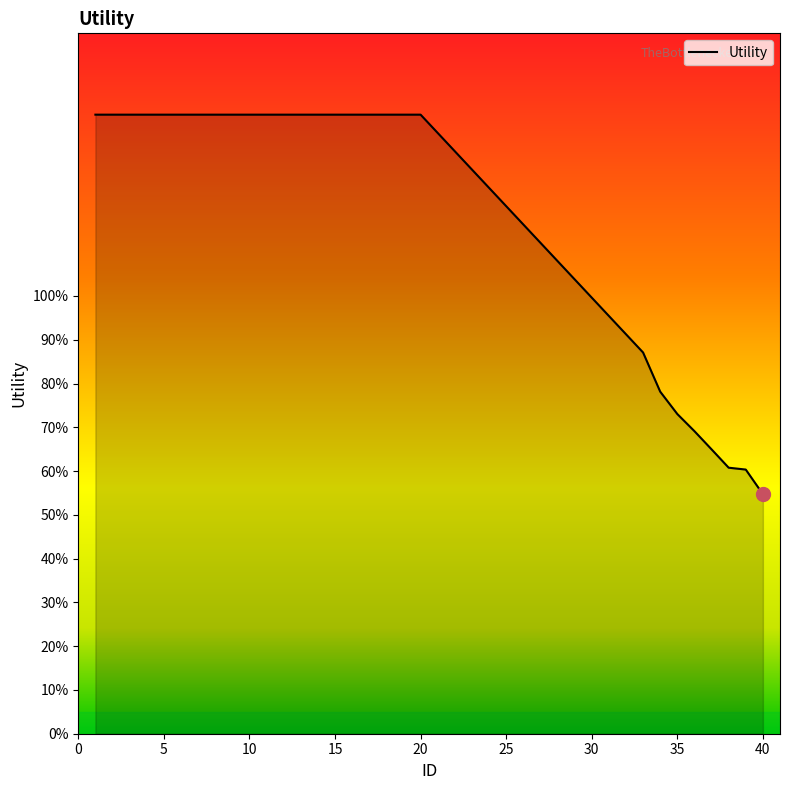

What is the average value?

1.2